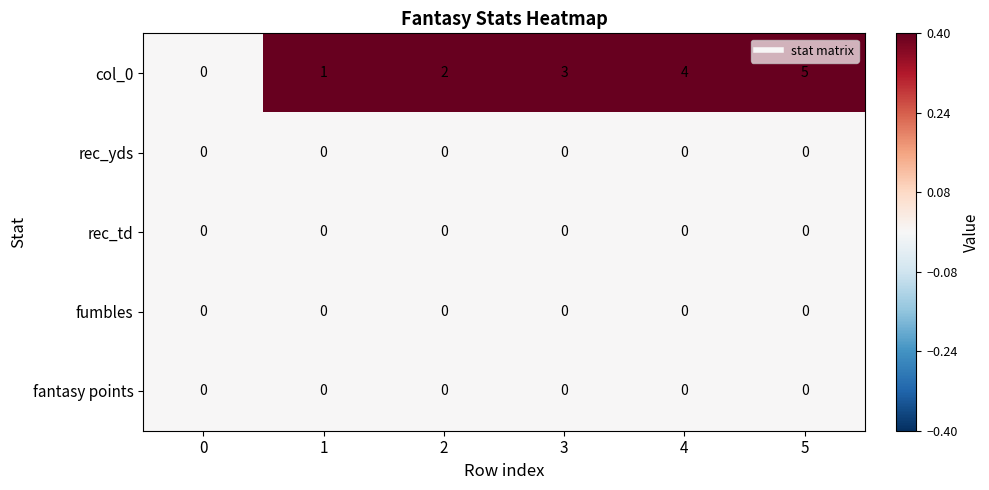

What is the total value across all series at 2?

2